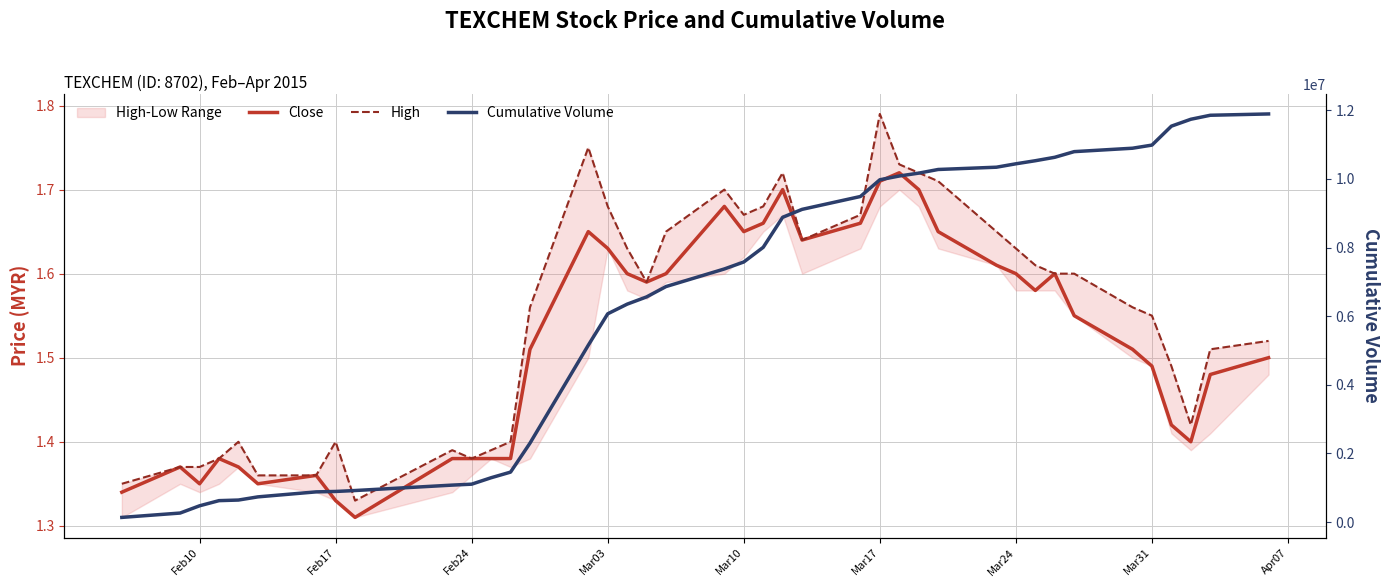

Is this an area chart (filled region under the line)?

No